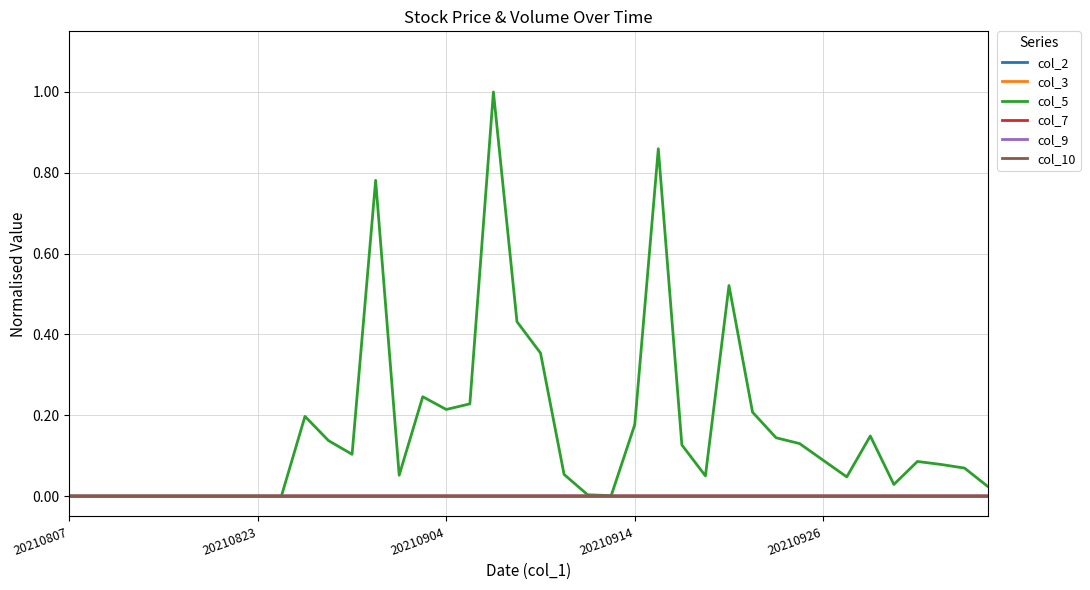

How many distinct data groups are displayed?

6